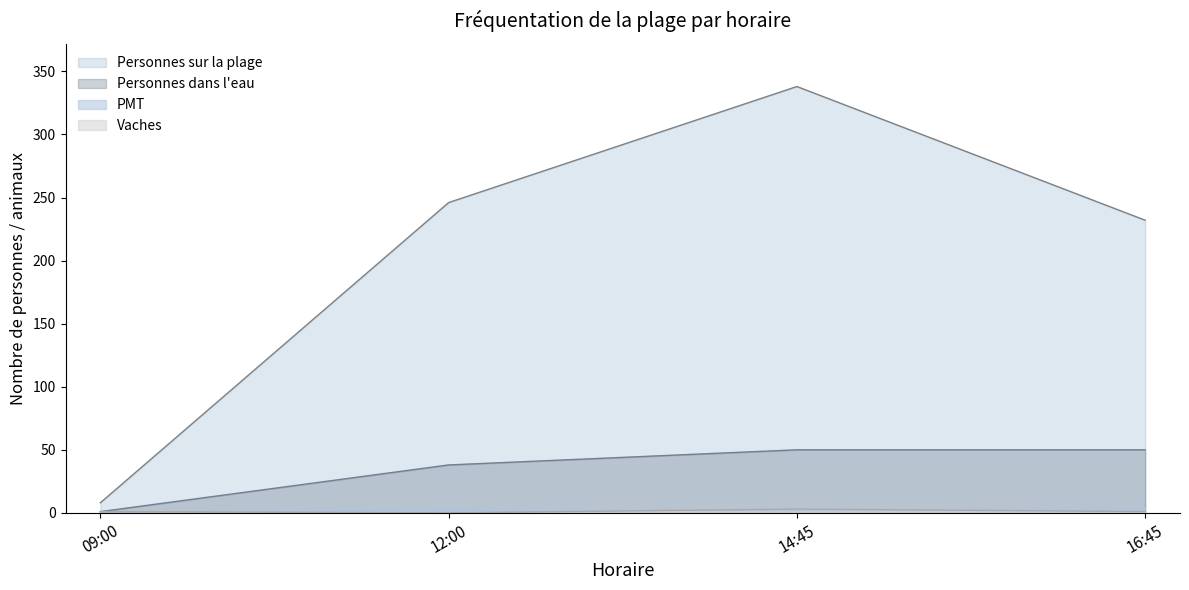

The Personnes sur la plage series shows 232 at 16:45. True or false?

True